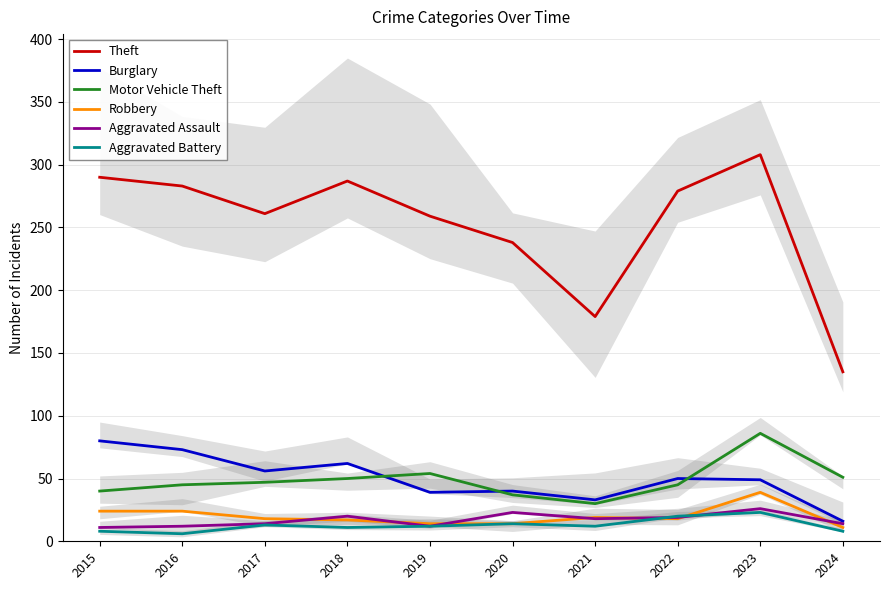

How many series are shown in this chart?

6